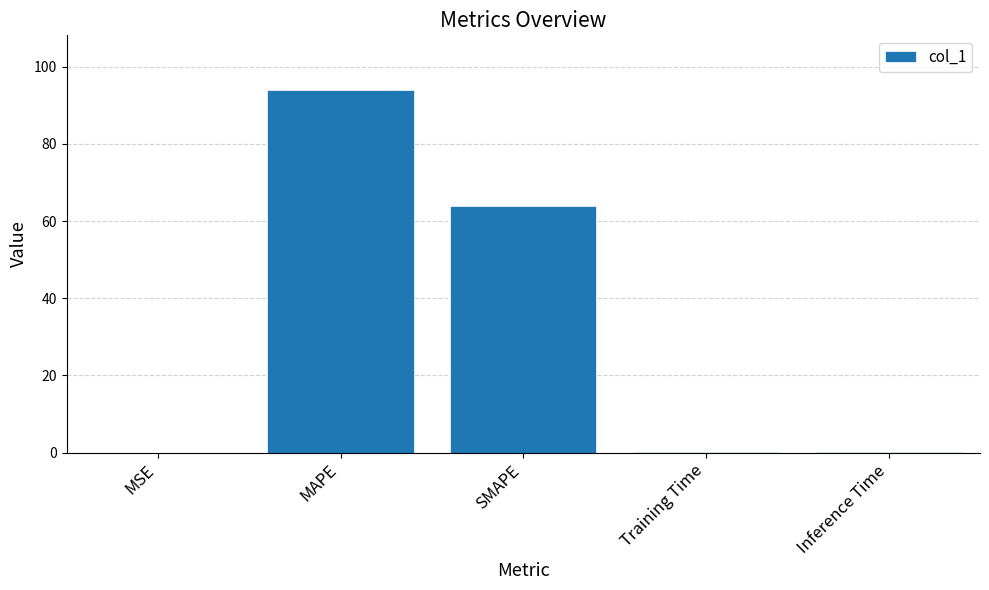

What is the sum of all values?

158.1